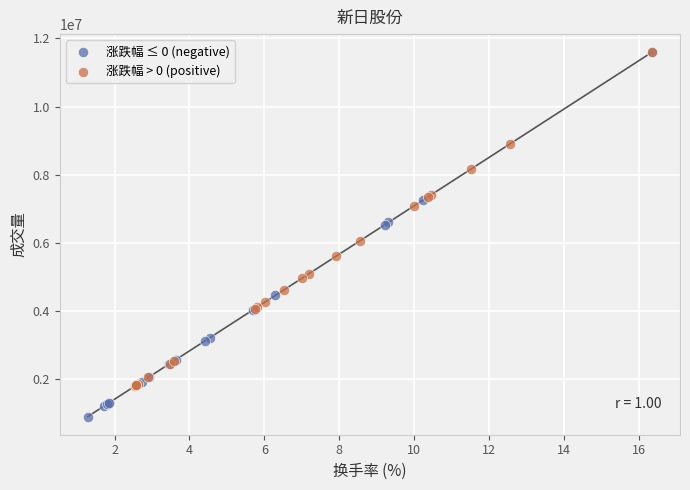

What are all the series names shown in the legend?

涨跌幅 ≤ 0 (negative), 涨跌幅 > 0 (positive)